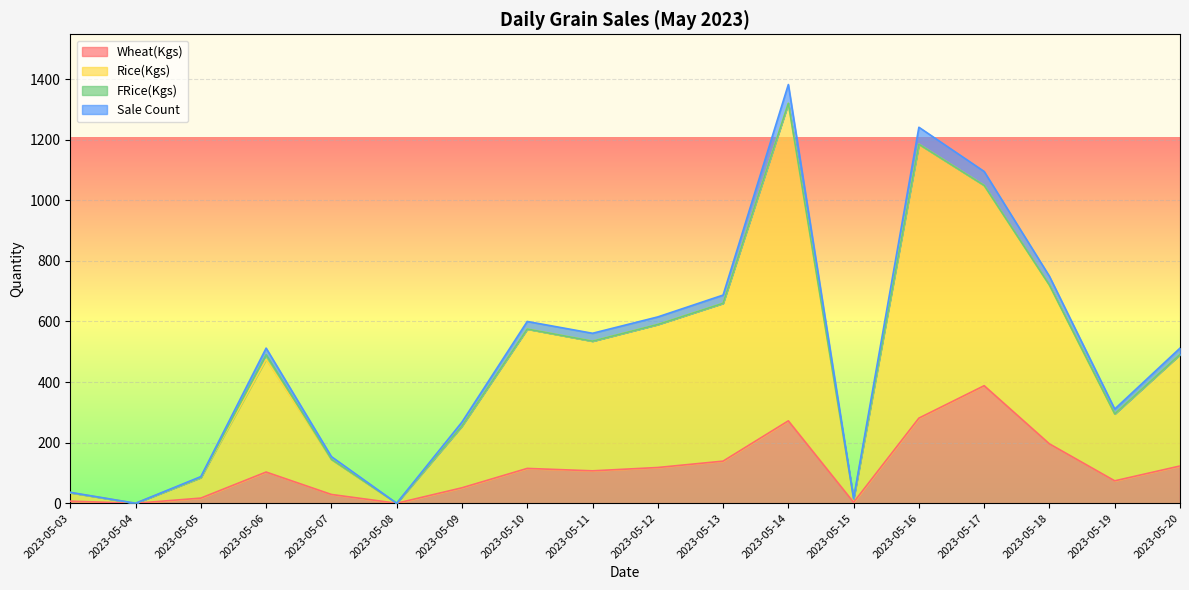

True or false: Rice(Kgs) and Sale Count cross at least once.

False